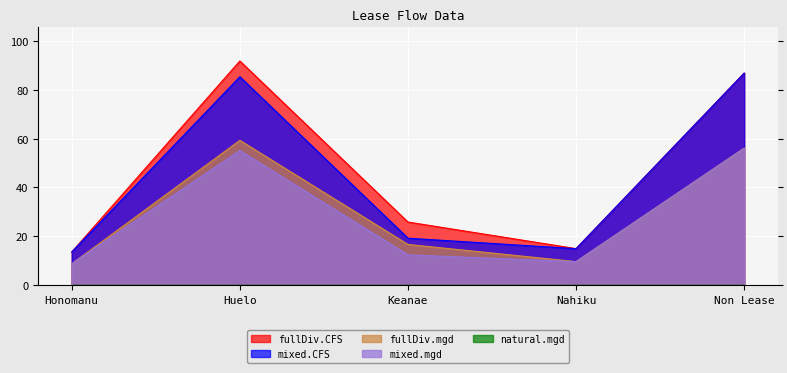

What is the spread (max minus min) of values at Honomanu?

13.6